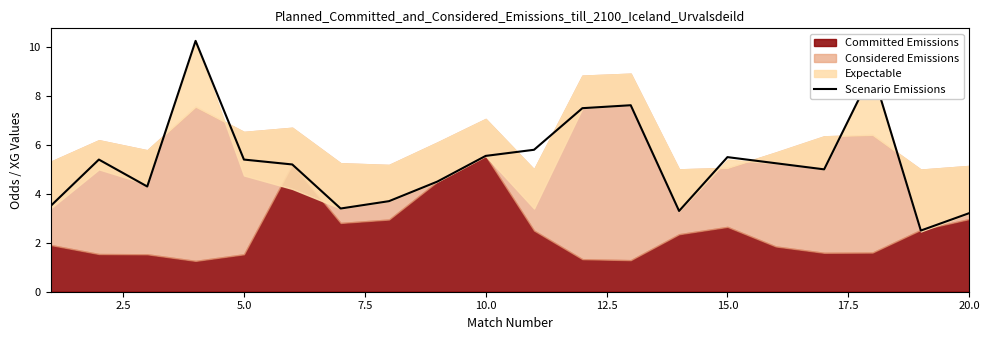

What is the minimum value for Scenario Emissions?

2.5